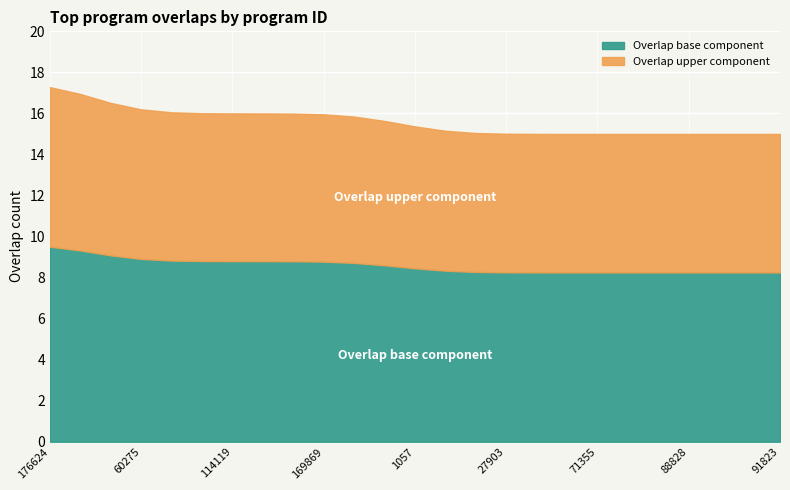

How many lines are shown in the chart?

2